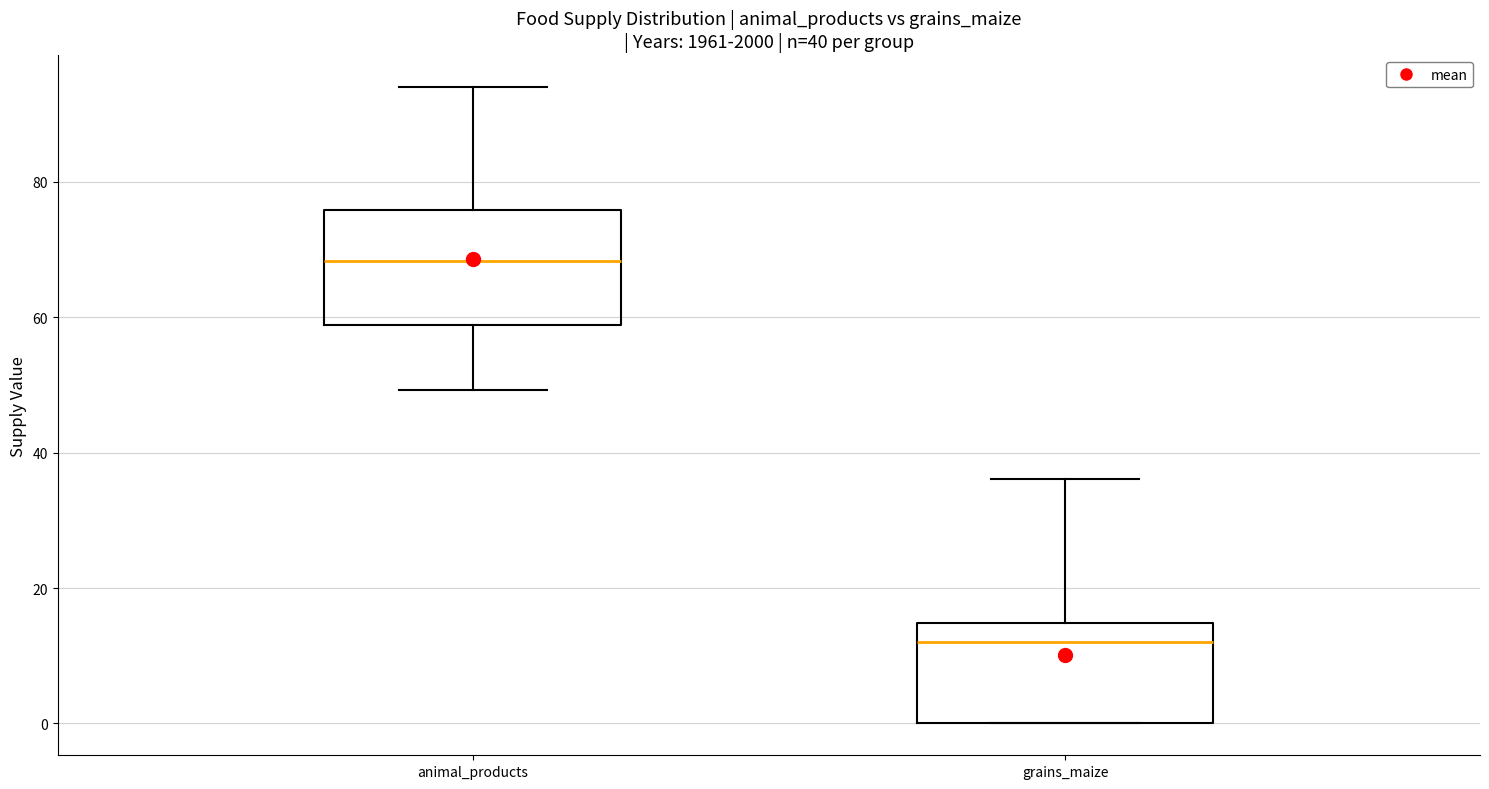

Which box has the lowest median line?

grains_maize